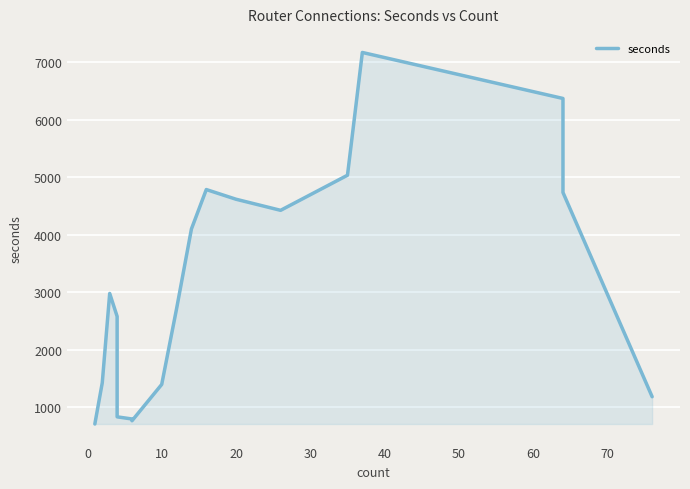

What is the sum of all values?

59004.0